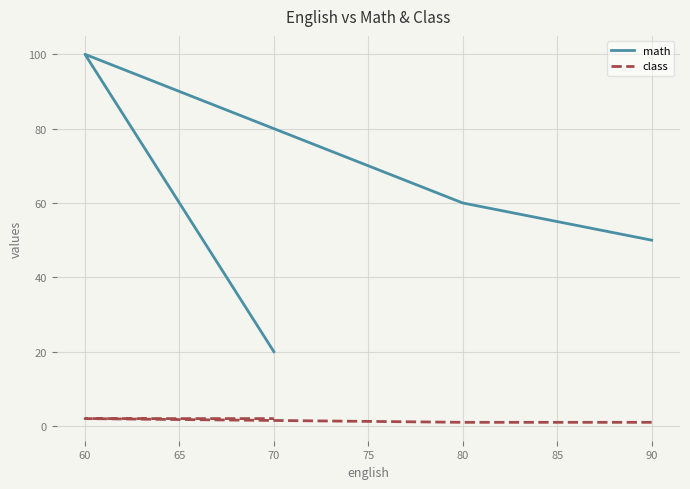

What is the sum of all class values?

6